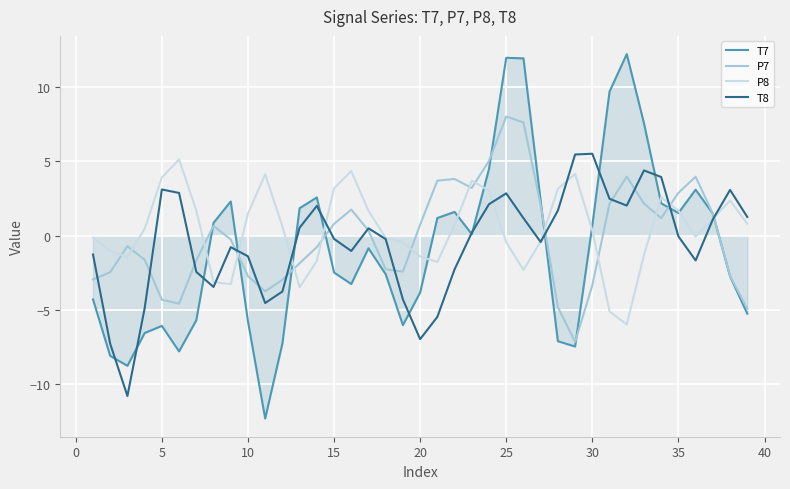

Which series has the widest spread of values?

T7